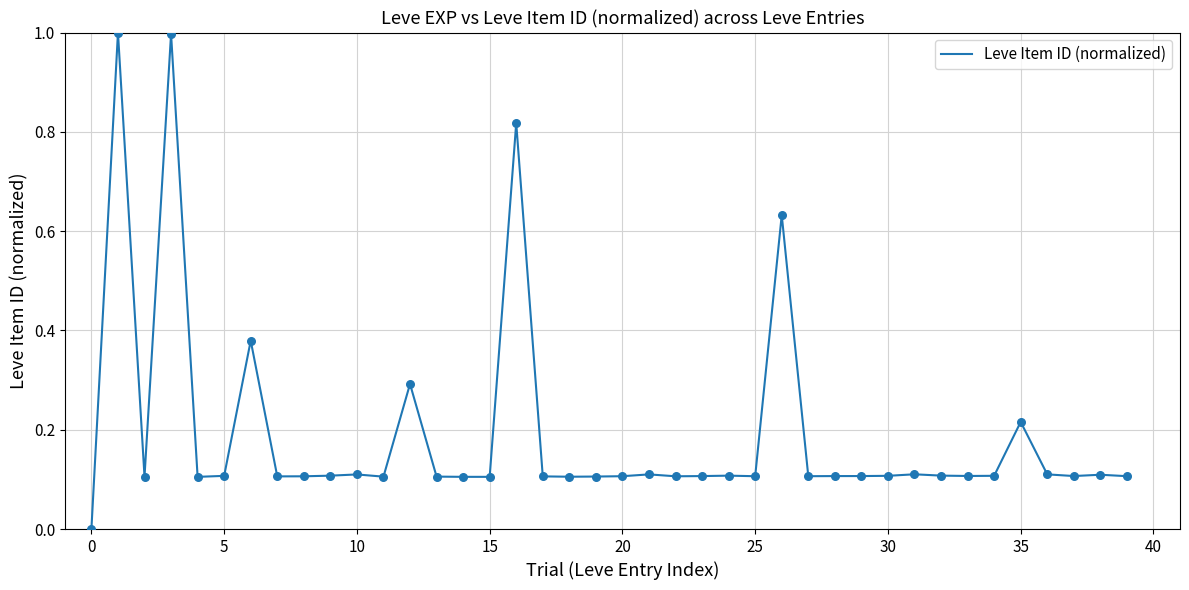

What is the maximum value shown in the chart?

1.0